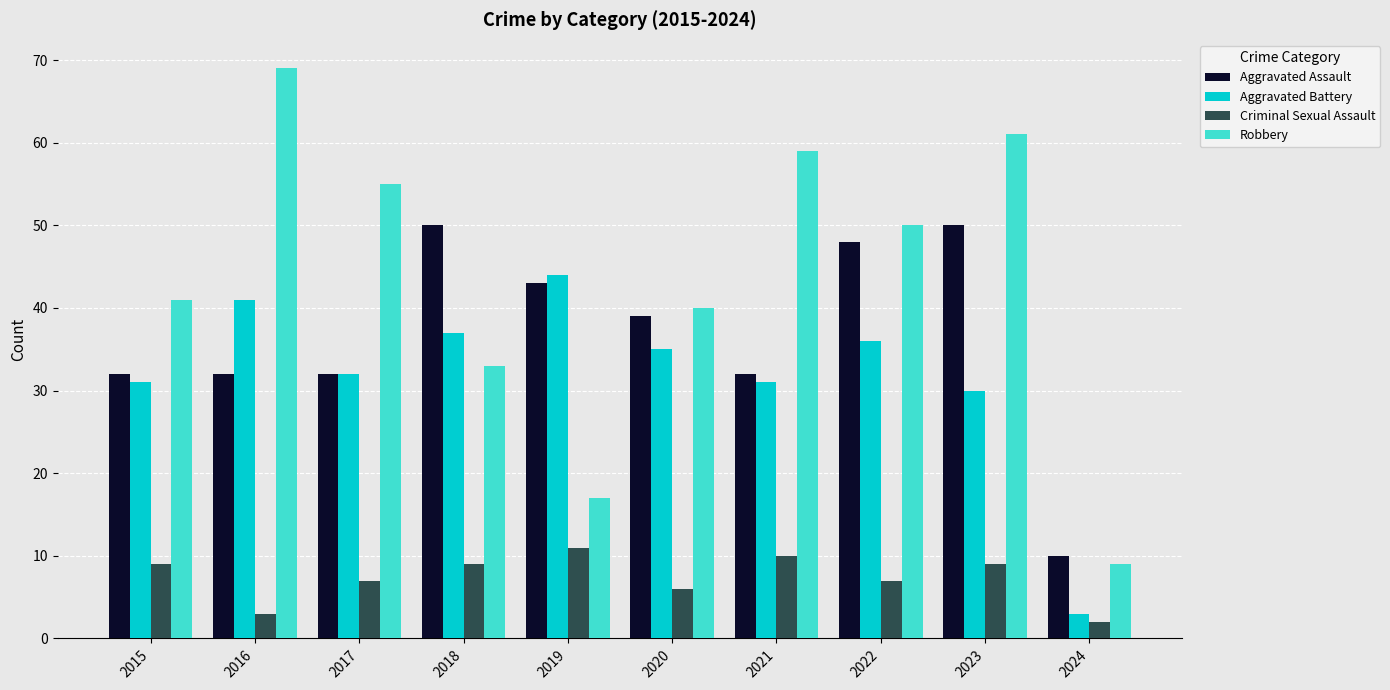

Does the chart contain any negative values?

No